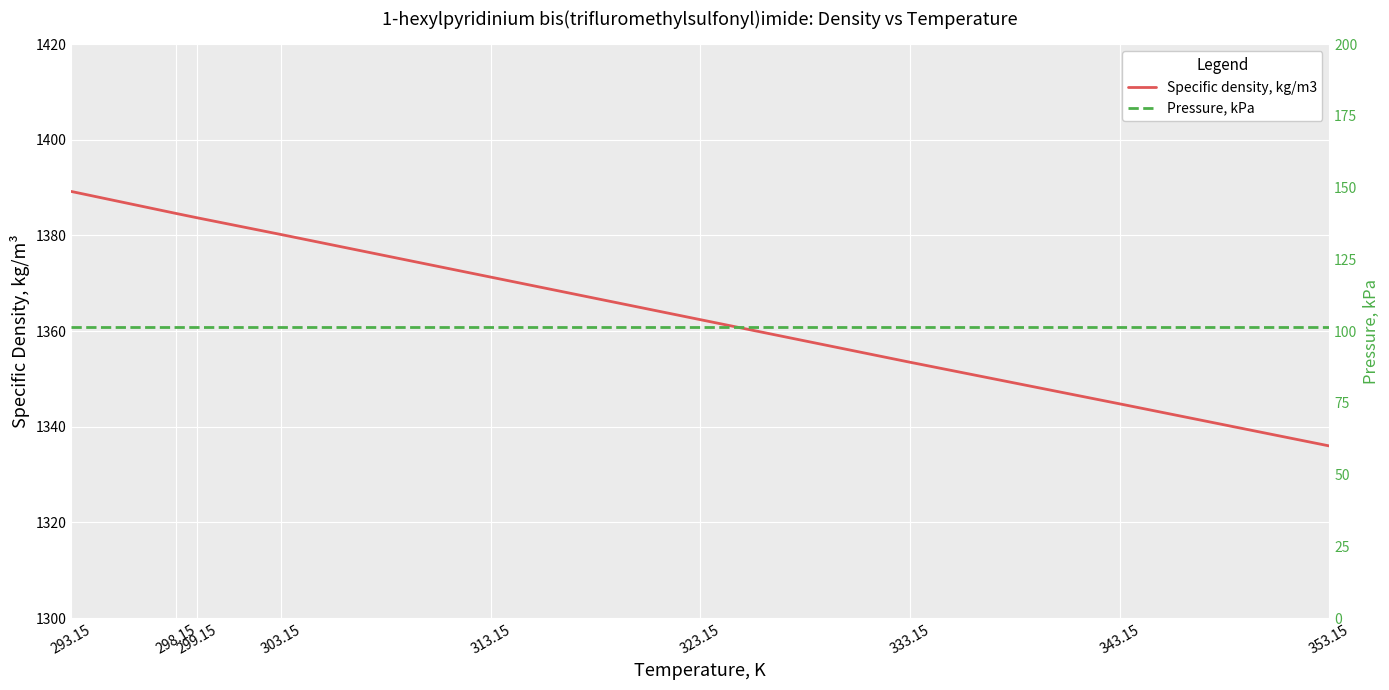

What is the spread (max minus min) of values at 293.15?

1287.9